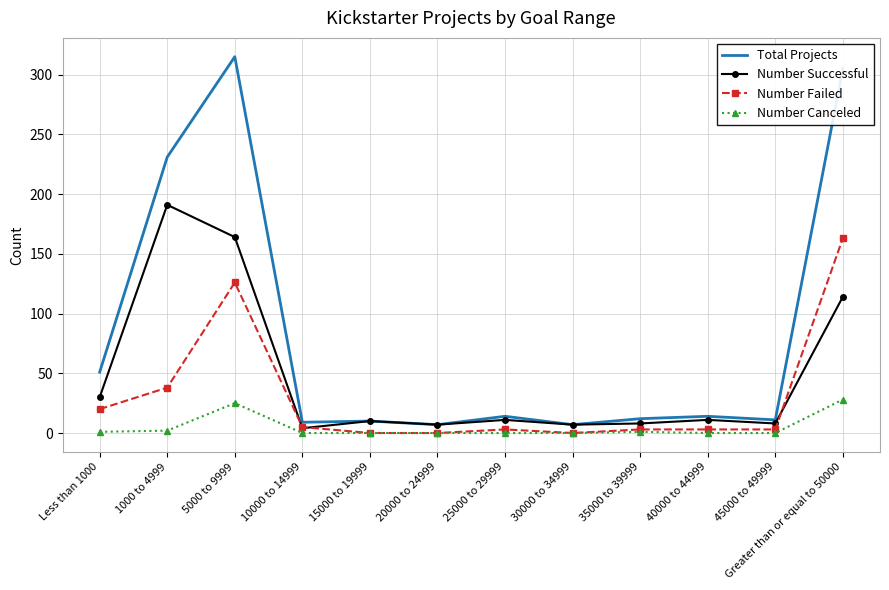

What is the sum of all Number Failed values?

364